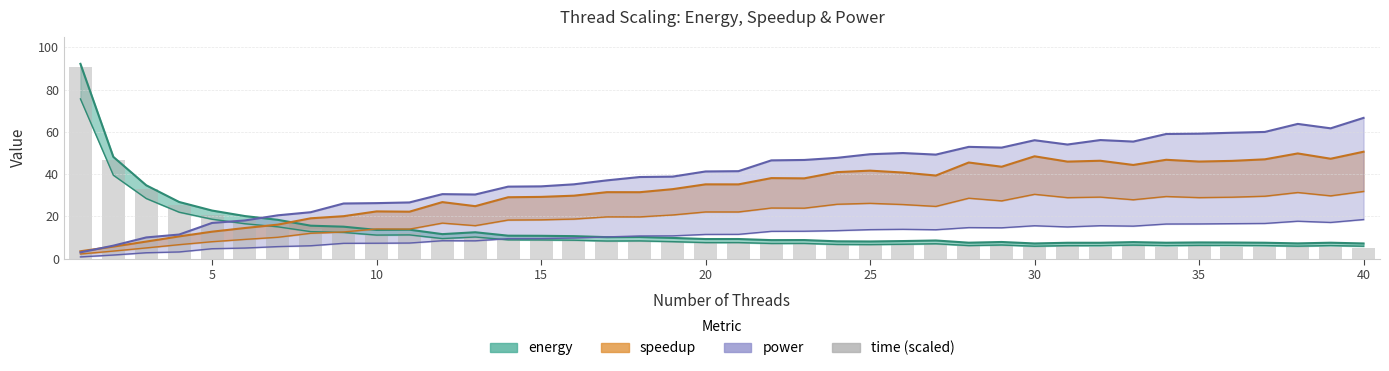

Reading left to right, what are all the values shown in this chart?

90.7	46.6	32.9	25.2	20.8	18.3	16.5	13.9	13.2	11.9	11.9	9.9	10.7	9.1	9.1	8.9	8.4	8.4	8.1	7.6	7.6	7.0	7.0	6.5	6.4	6.5	6.8	5.8	6.1	5.5	5.8	5.7	6.0	5.7	5.8	5.7	5.6	5.3	5.6	5.2